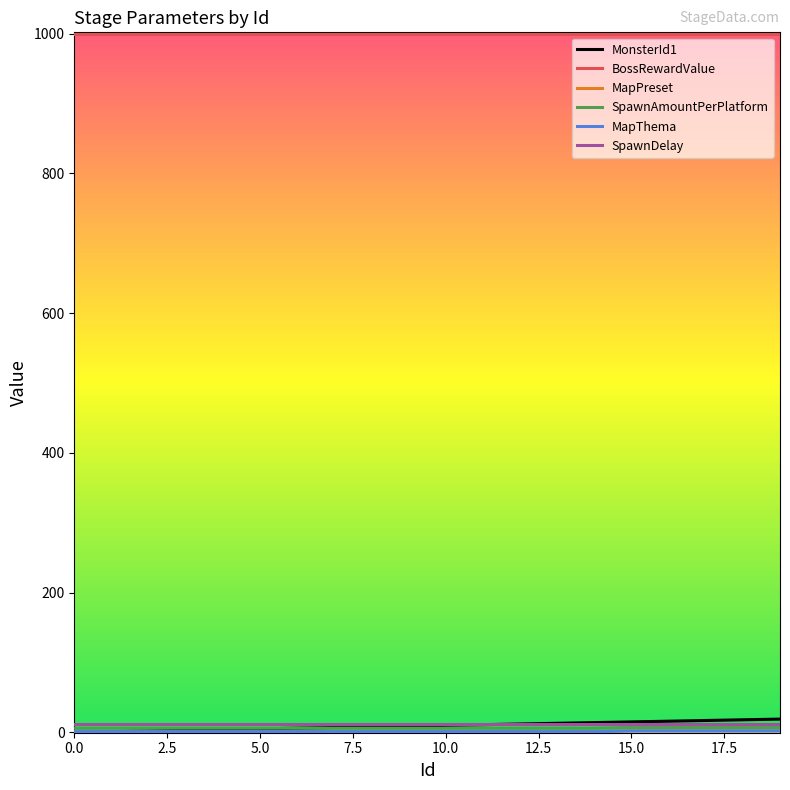

What is the average value of the MonsterId1 series?

10